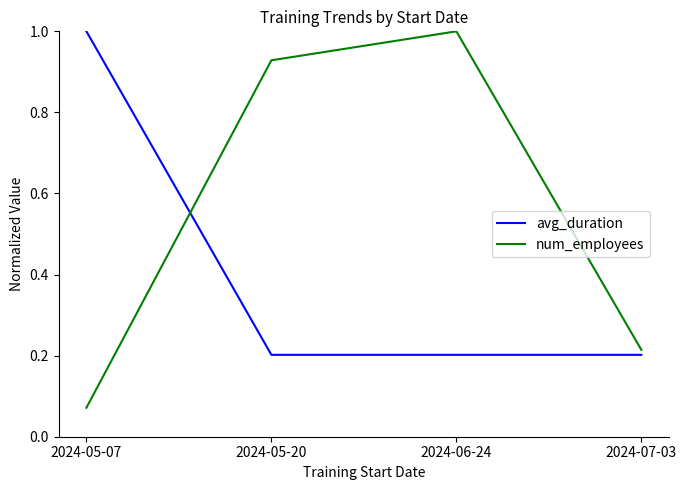

What is the difference between the maximum and second lowest values in the num_employees series?

0.8